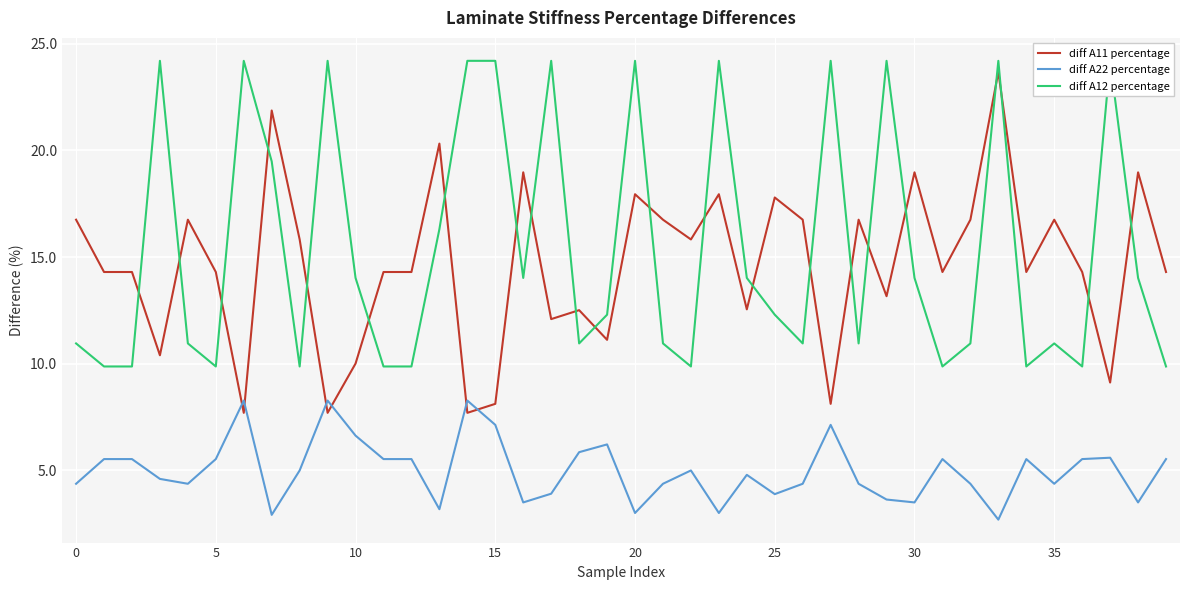

What is the minimum value for diff A11 percentage?

7.7